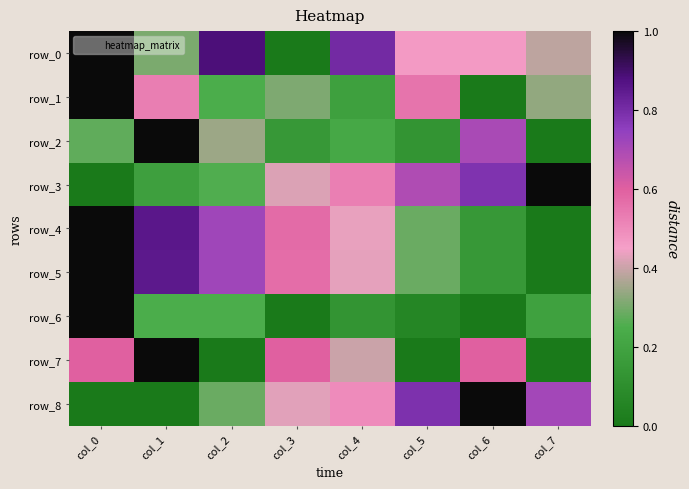

Reading left to right, list all the values displayed in this chart.

row_0: 1.0	0.3	0.9	0.0	0.8	0.5	0.5	0.4
row_1: 1.0	0.5	0.2	0.3	0.2	0.6	0.0	0.3
row_2: 0.3	1.0	0.3	0.1	0.2	0.1	0.7	0.0
row_3: 0.0	0.2	0.3	0.4	0.5	0.7	0.8	1.0
row_4: 1.0	0.9	0.7	0.6	0.4	0.3	0.1	0.0
row_5: 1.0	0.9	0.7	0.6	0.4	0.3	0.1	0.0
row_6: 1.0	0.2	0.2	0.0	0.1	0.1	0.0	0.2
row_7: 0.6	1.0	0.0	0.6	0.4	0.0	0.6	0.0
row_8: 0.0	0.0	0.3	0.4	0.5	0.8	1.0	0.7